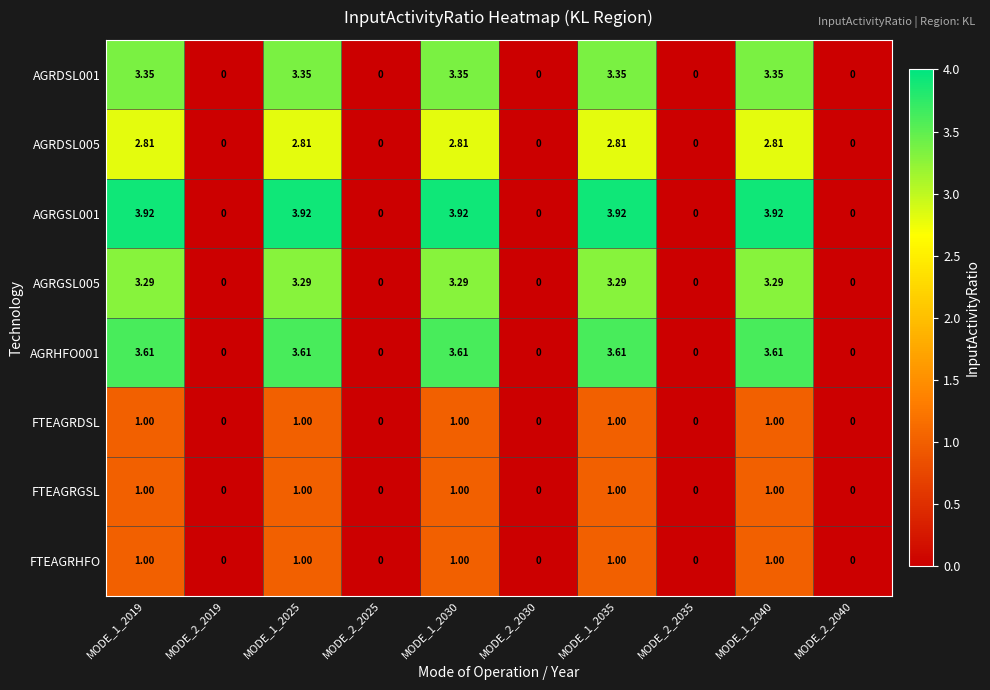

Is the value of AGRGSL005 at MODE_1_2019 greater than the value of AGRDSL005 at MODE_2_2025?

Yes